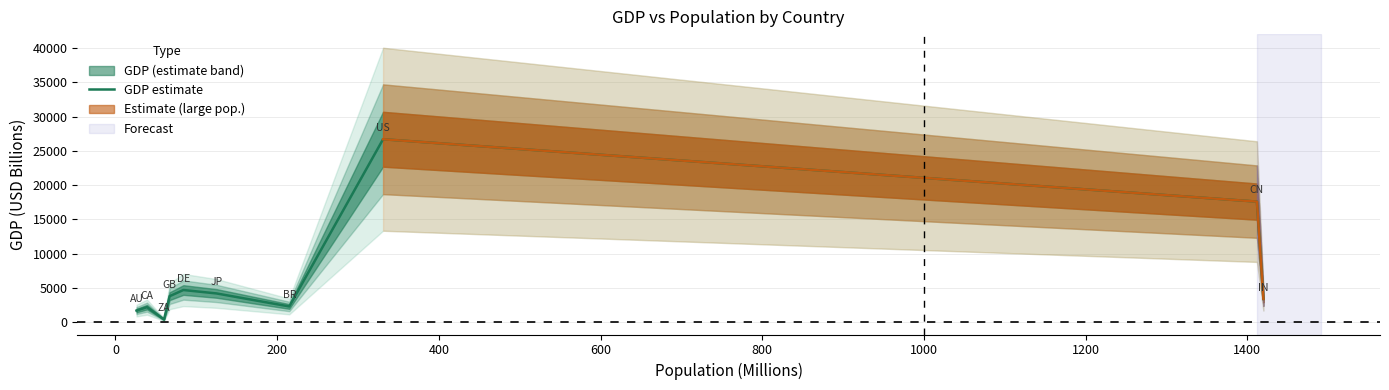

How many points are lower than both their immediate neighbors (excluding endpoints)?

2